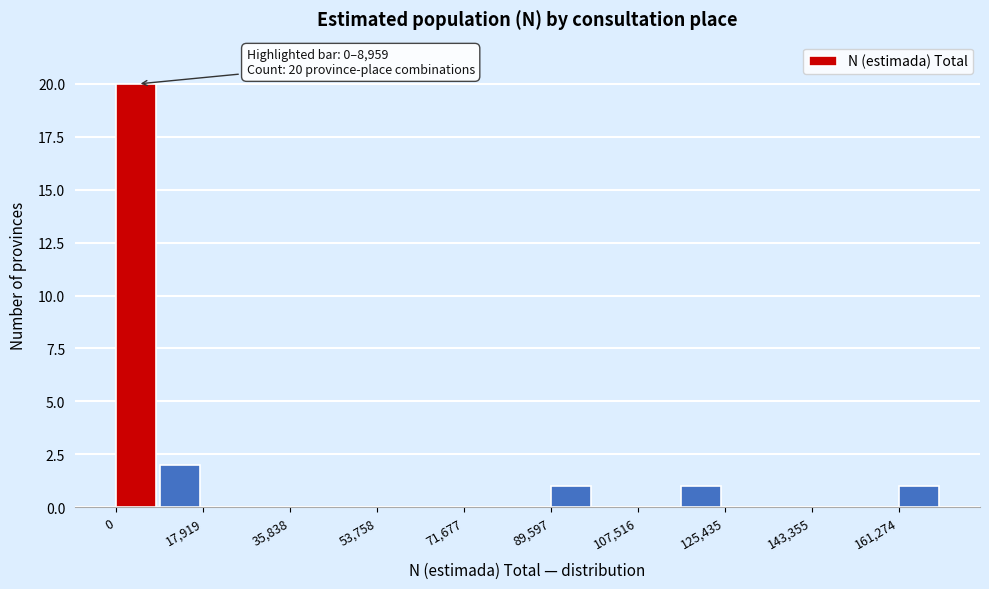

Which range on the x-axis has the tallest bar?

0 to 8000